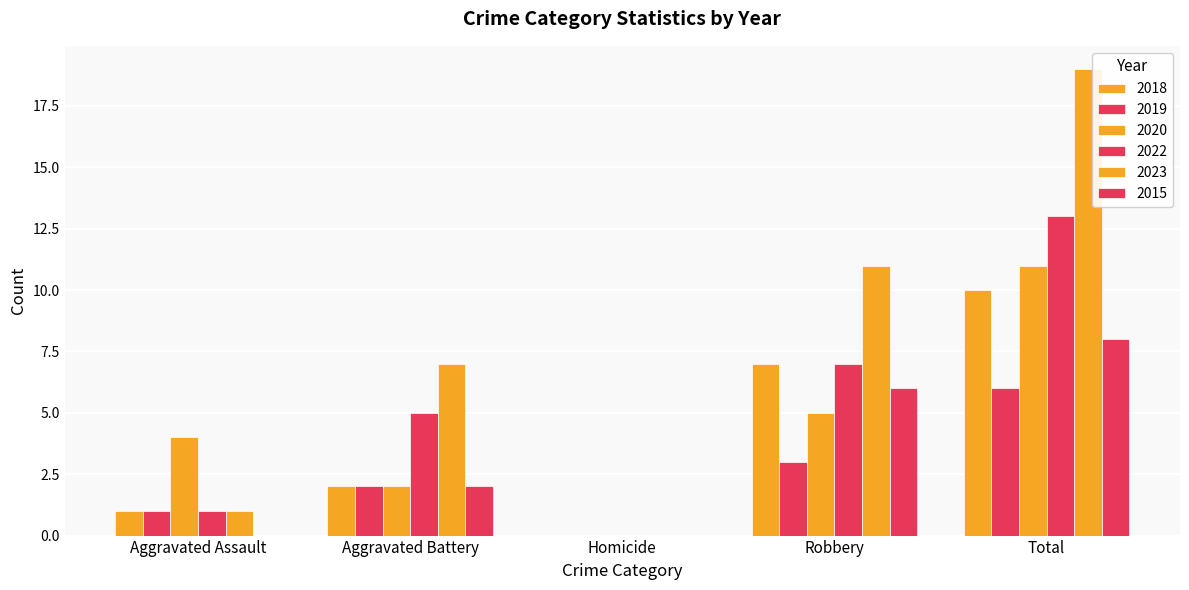

Count the number of categories in the chart.

5